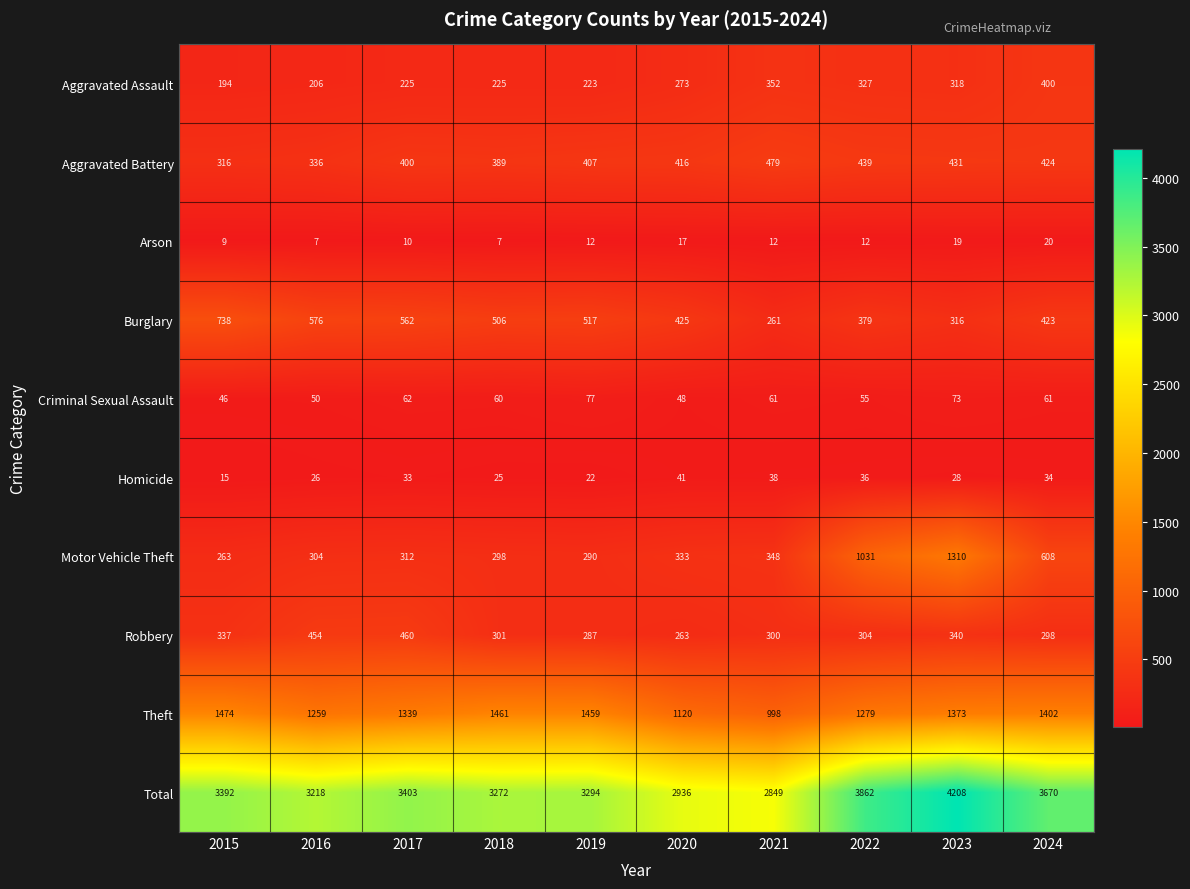

At which label does Arson reach its peak?

2024